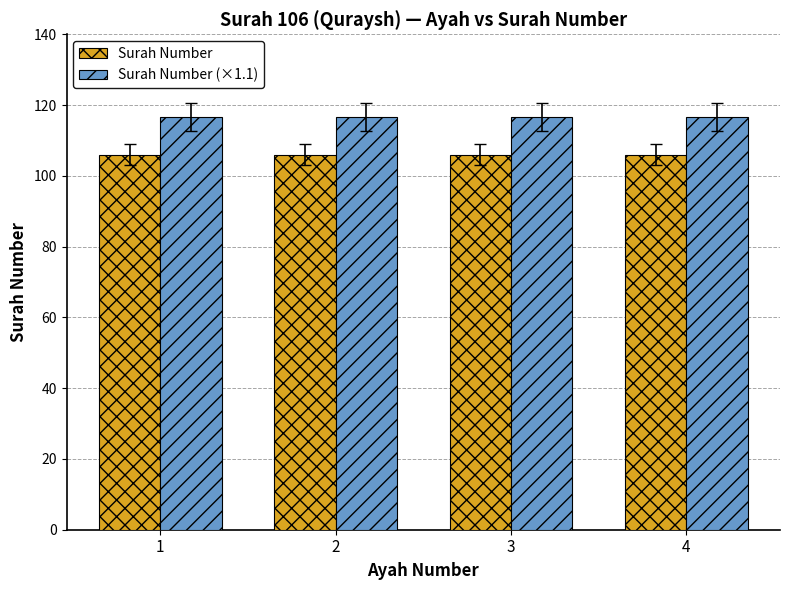

Reading right to left, list all the values displayed in this chart.

Surah Number: 4=106.0	3=106.0	2=106.0	1=106.0
Surah Number (×1.1): 4=116.6	3=116.6	2=116.6	1=116.6